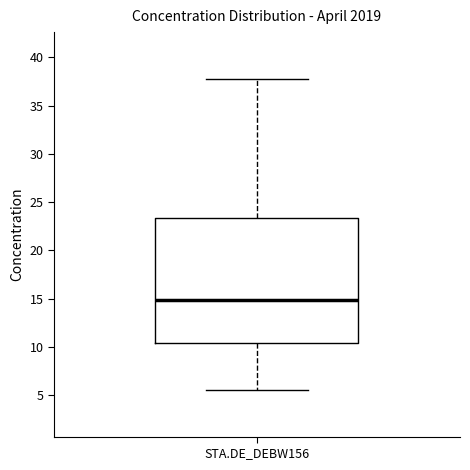

Where does the lower whisker of the box for STA.DE_DEBW156 end on the y-axis? The values are not printed on the chart, so give them approximately, as read against the axis.

5.5